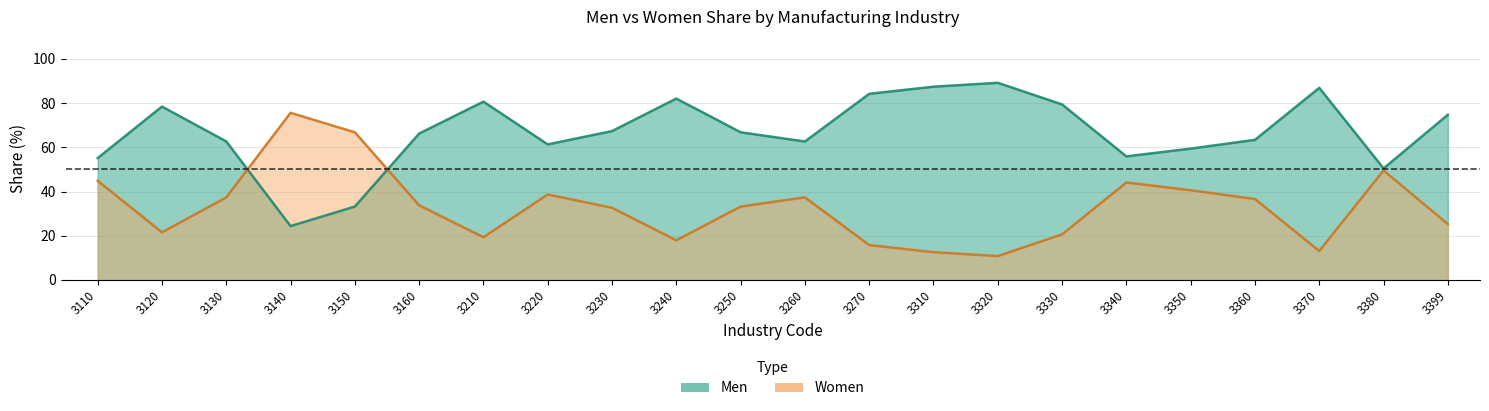

True or false: Women has a value of 25.9 at 3270.

False